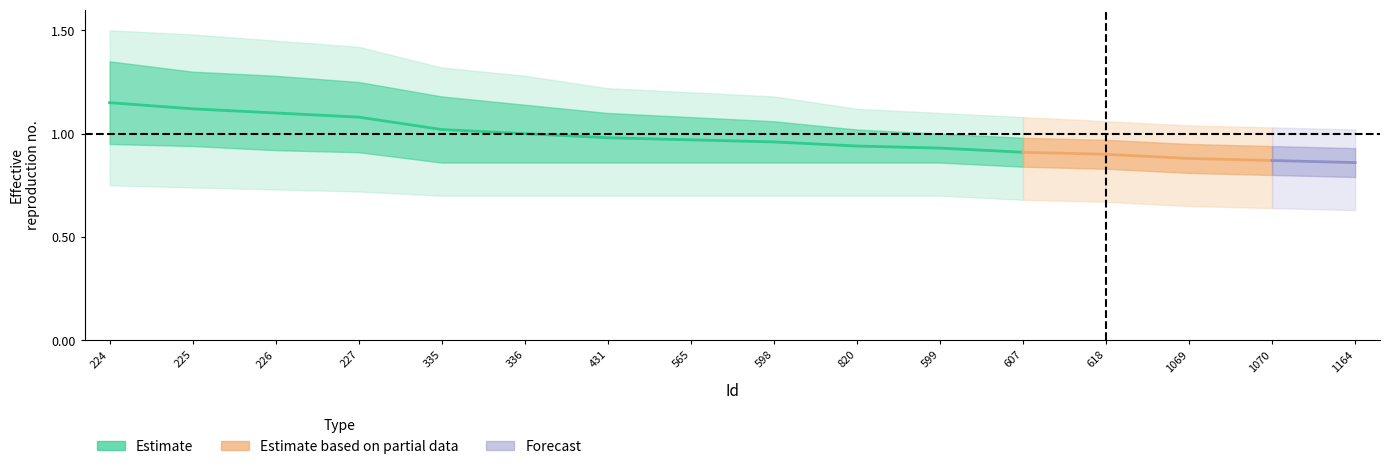

What is the value of the Estimate_lower point at the 9th from the left?

0.9